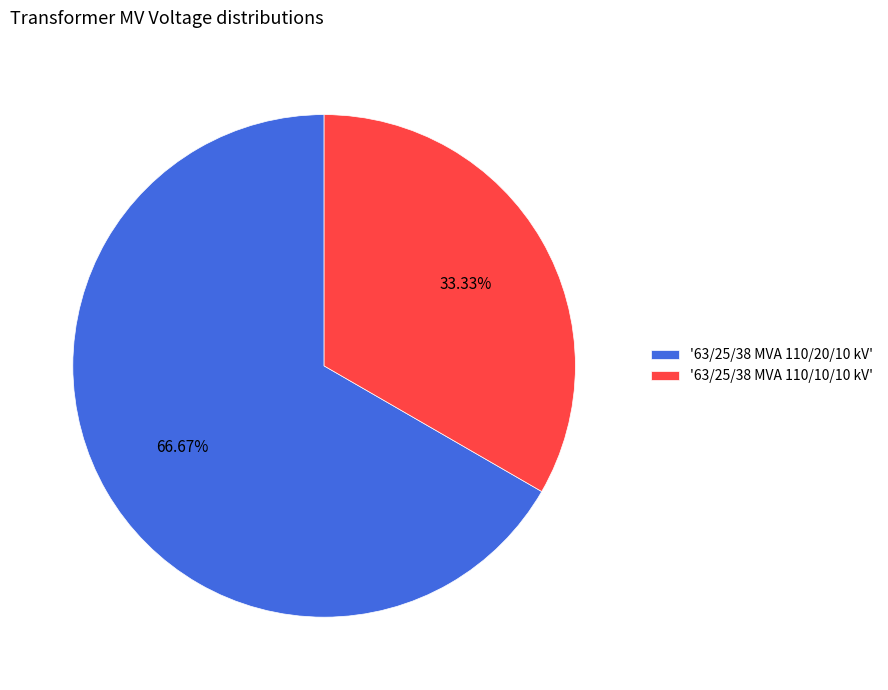

What is the majority slice?

'63/25/38 MVA 110/20/10 kV'